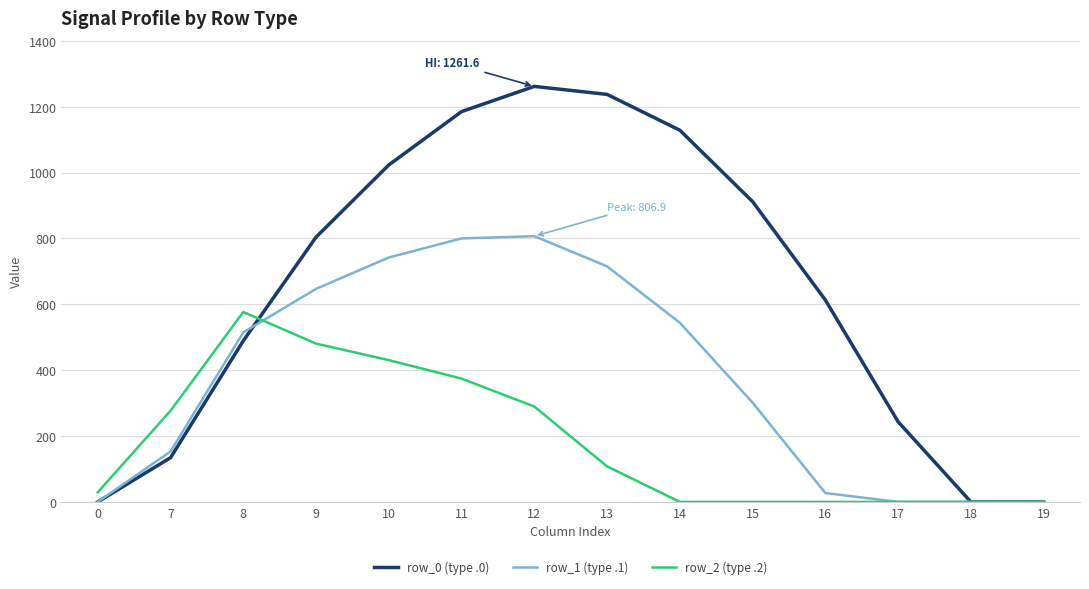

How many values in the row_2 (type .2) series are below 107?

7